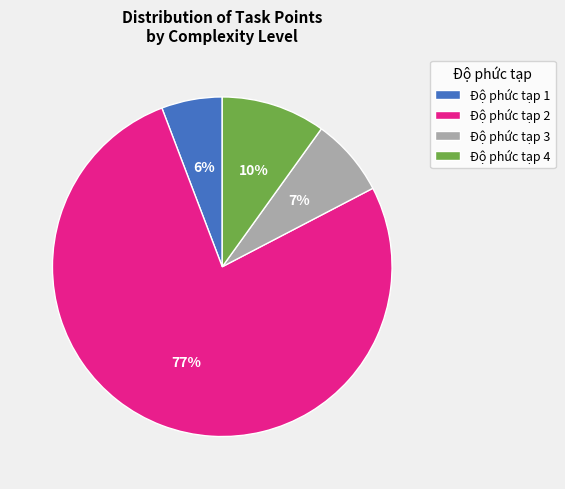

To the nearest percent, what is the difference between the largest and smallest slice percentages?

71%